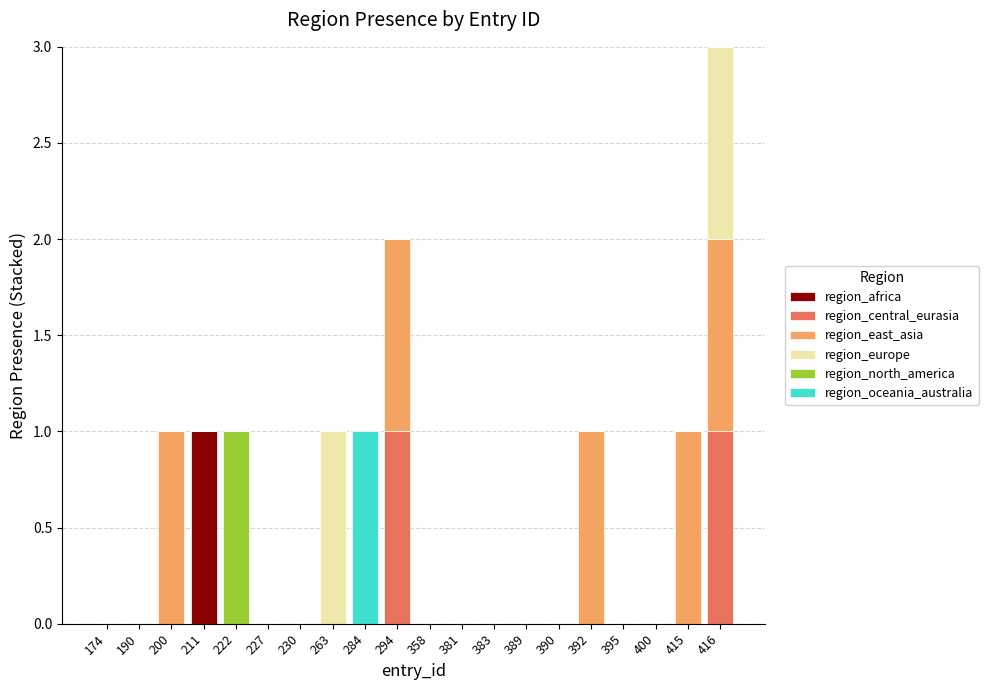

The value of region_africa at 200 is 0. True or false?

True